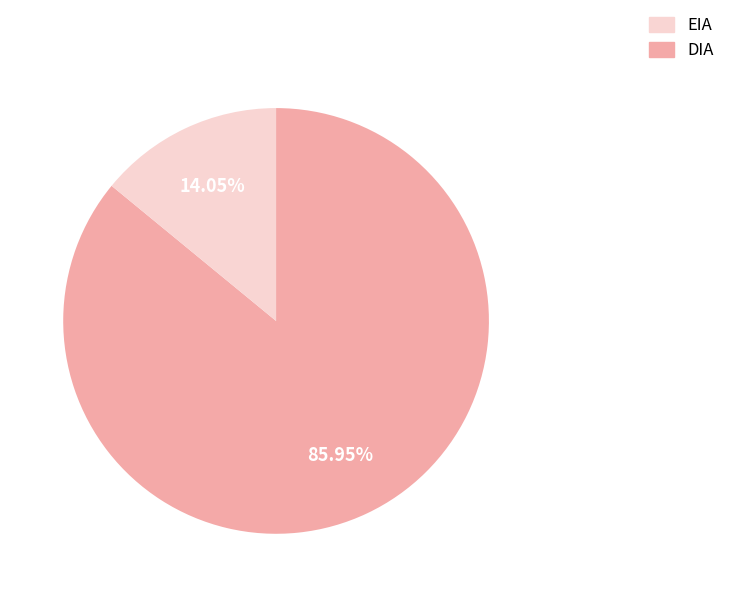

Does any single category account for the majority?

Yes